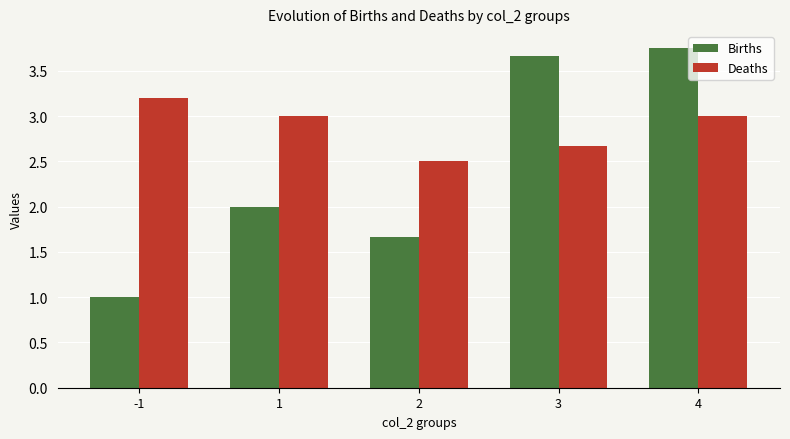

At -1, list the series in order from largest to smallest.

Deaths, Births